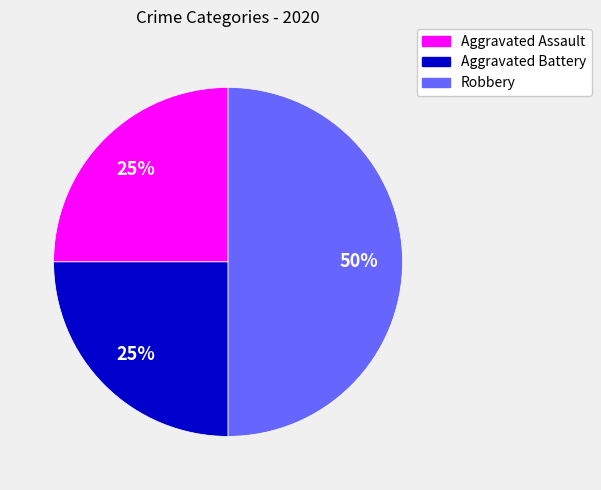

How many segments does this pie chart have?

3